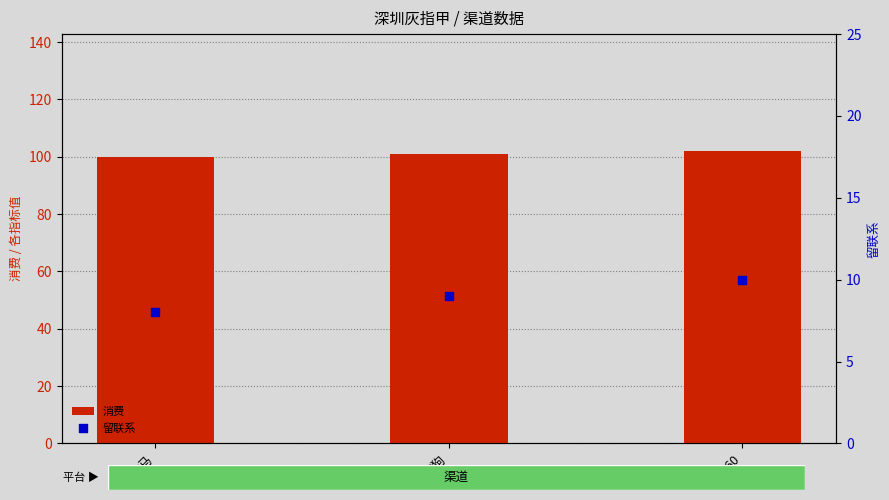

At which category is the sum across all series the highest?

360